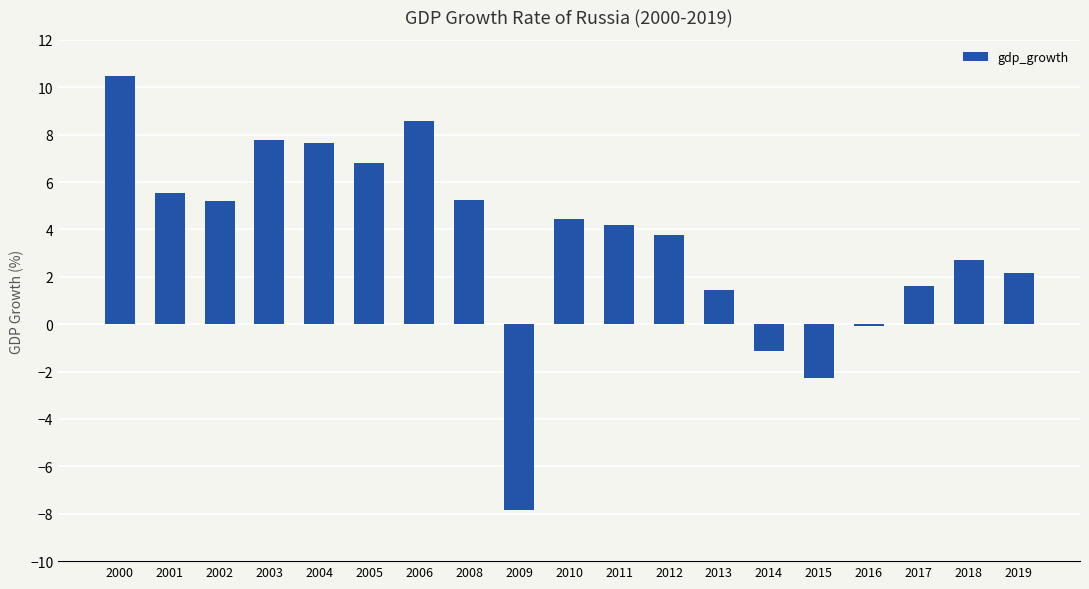

Reading left to right, what are all the values shown in this chart?

10.5	5.5	5.2	7.8	7.6	6.8	8.6	5.2	-7.8	4.5	4.2	3.8	1.5	-1.1	-2.3	-0.1	1.6	2.7	2.1